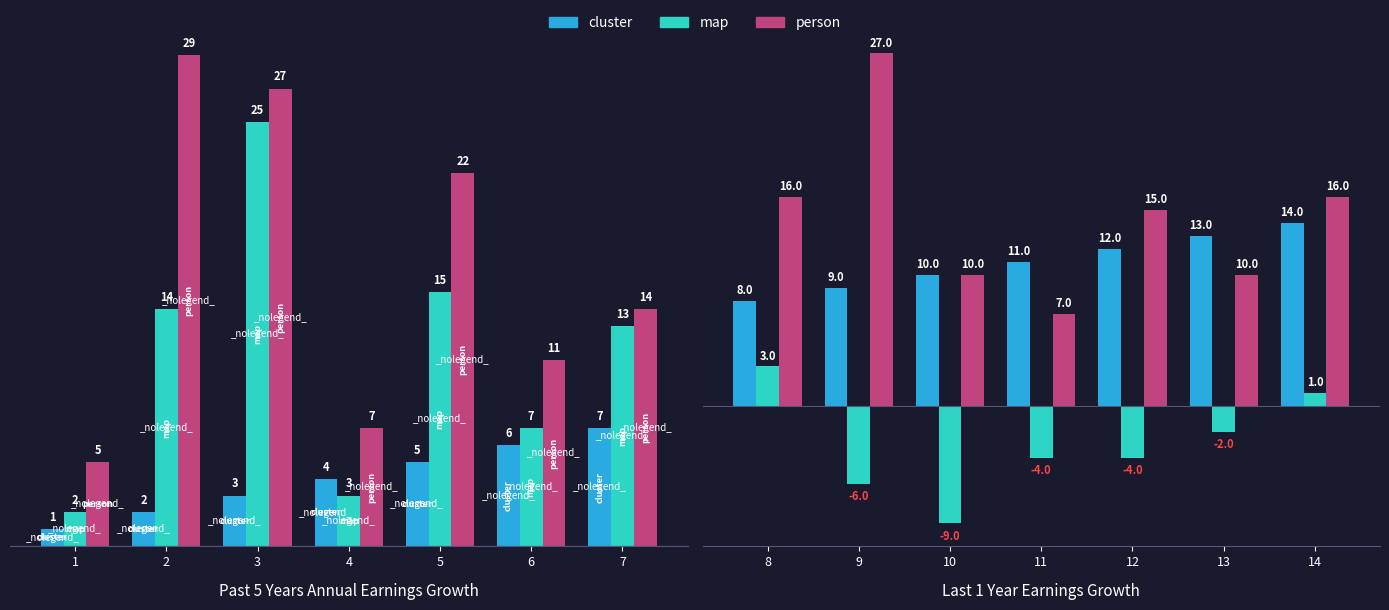

What are all the series names shown in the legend?

cluster, map, person